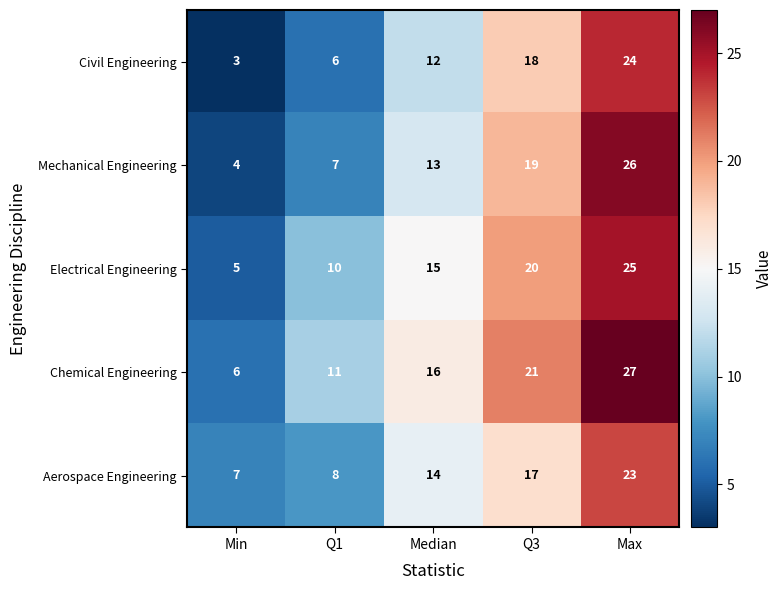

How many values in the Aerospace Engineering series are below 14?

2